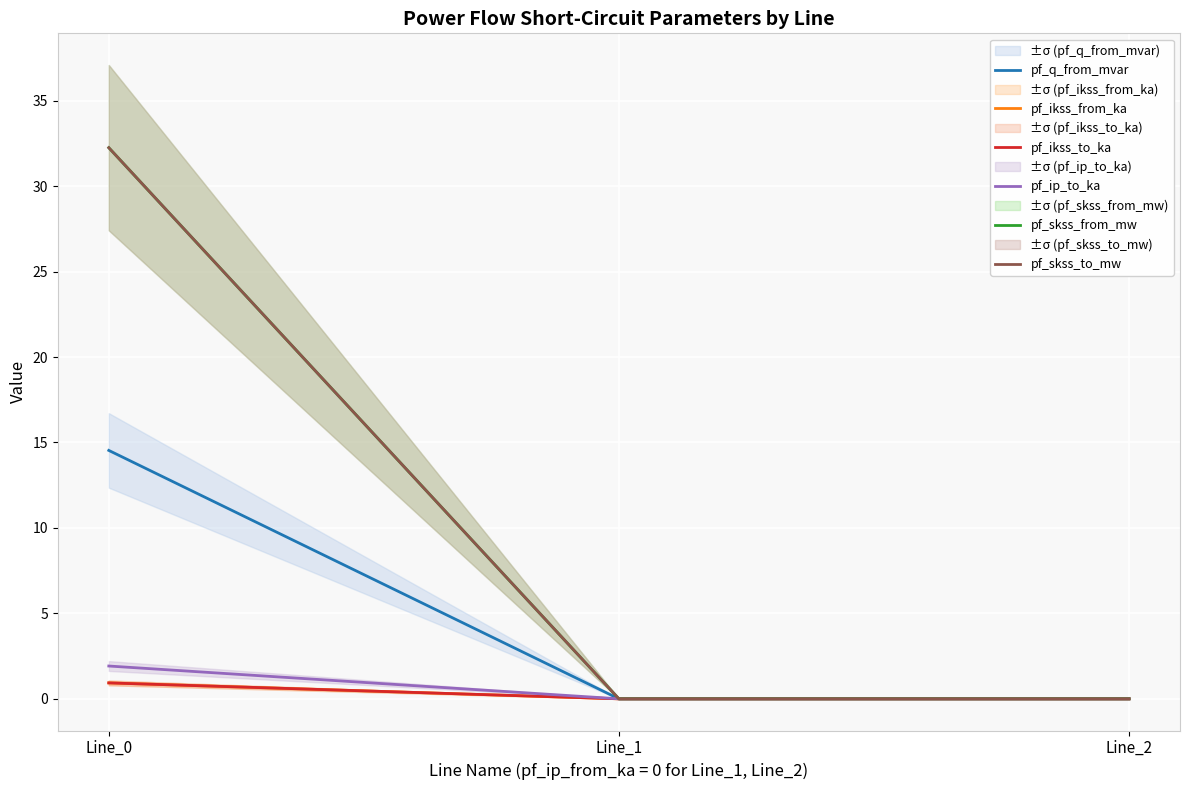

What is the sum of all pf_skss_from_mw values?

32.3